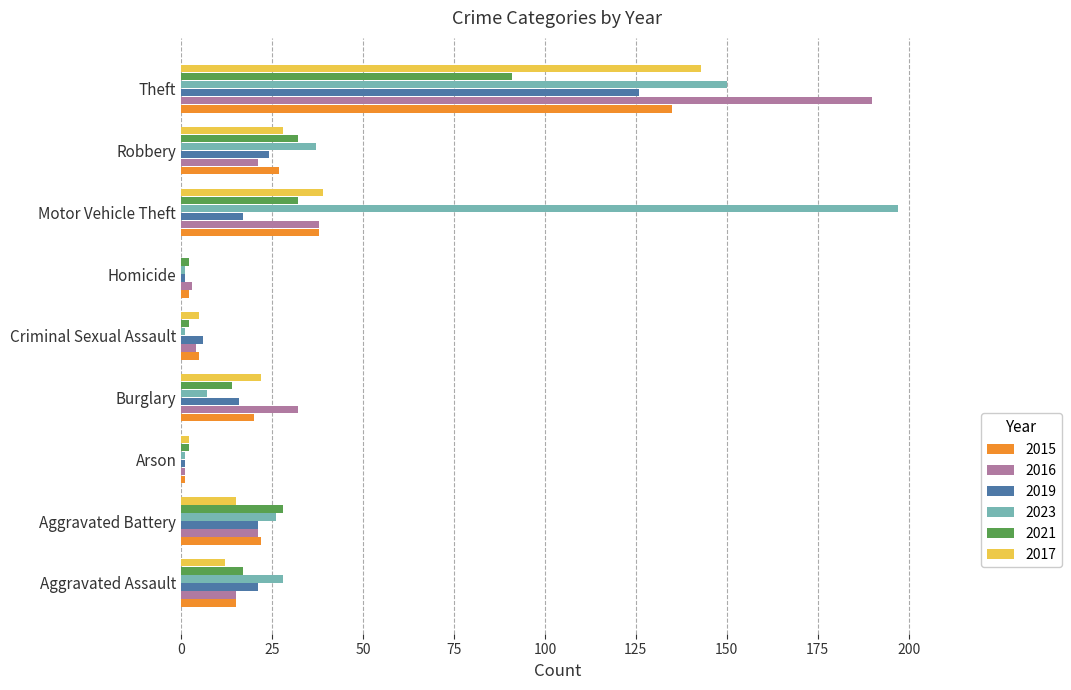

What is the sum of the 2021 values at Arson and Theft?

93